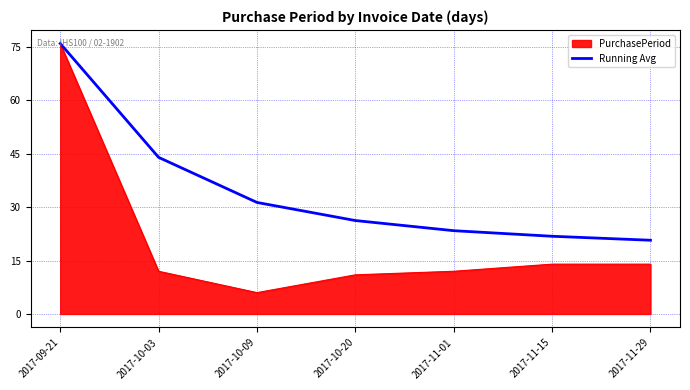

At which category does the chart reach its peak across all series?

2017-09-21